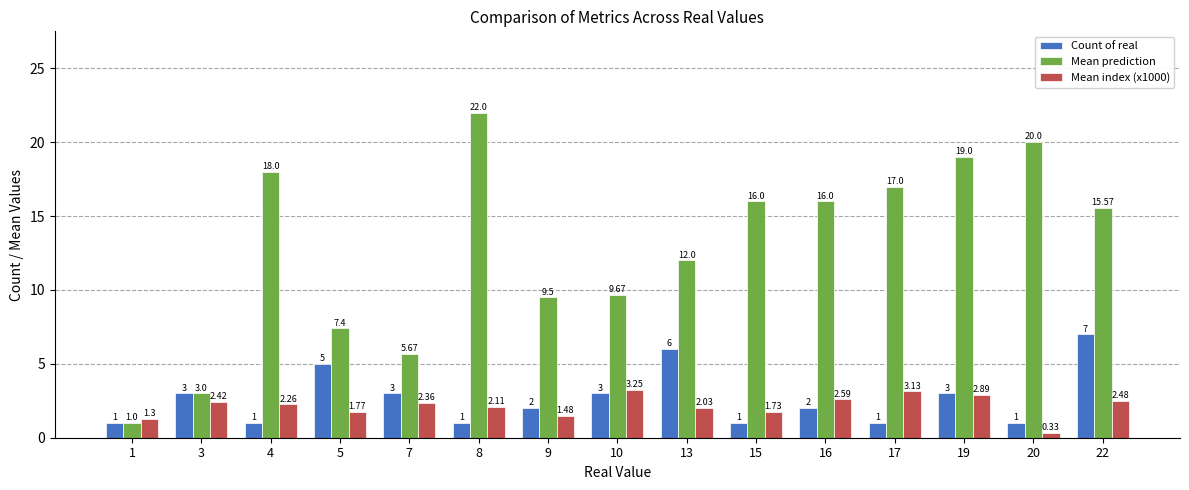

What are all the series names shown in the legend?

Count of real, Mean prediction, Mean index (x1000)